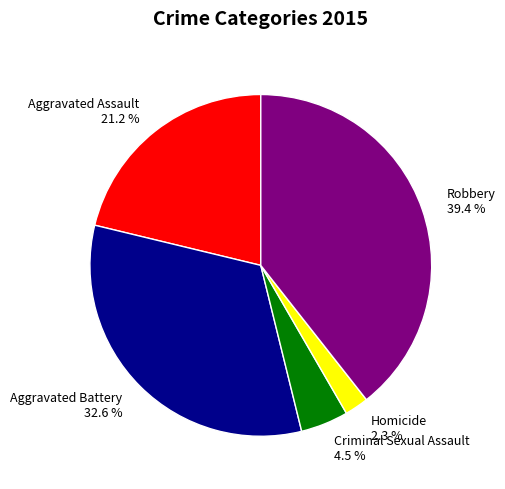

To the nearest percent, what portion does Homicide represent?

2%